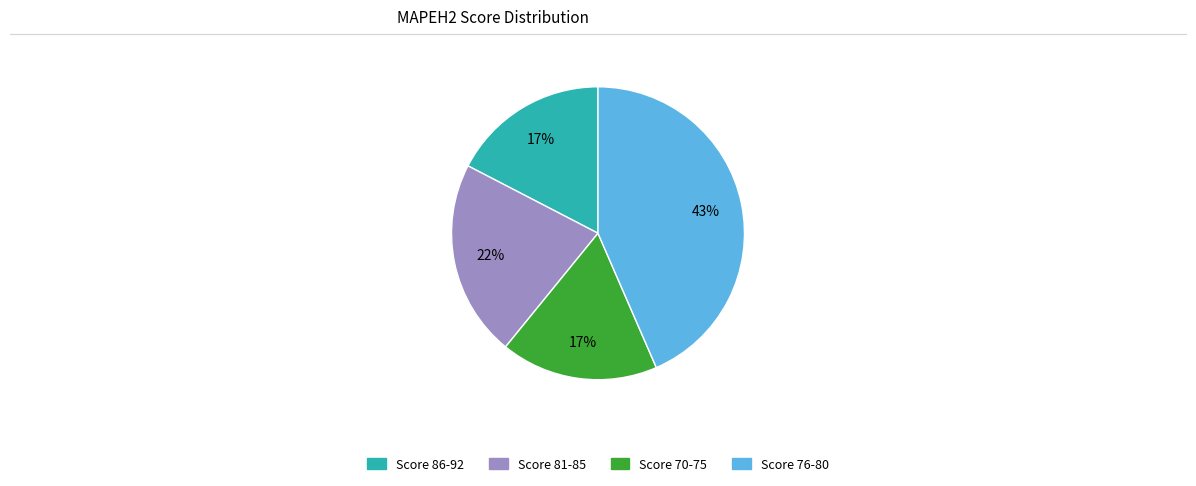

Is there any slice that represents more than half of the pie?

No